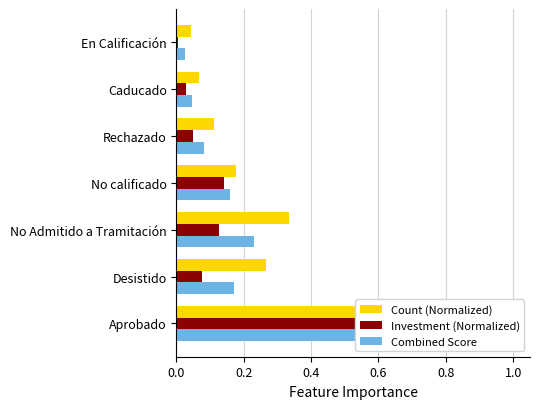

Is the value of Investment (Normalized) at Desistido greater than the value of Combined Score at No calificado?

No